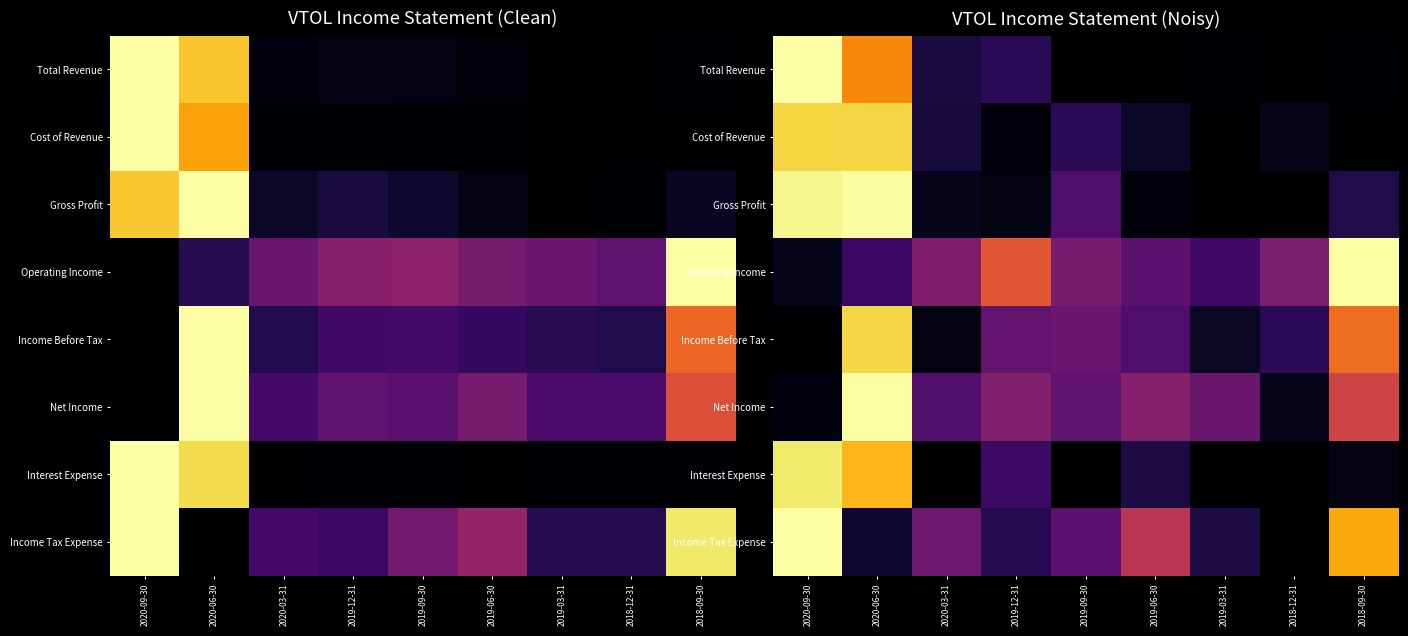

At 2020-03-31, list the series in order from smallest to largest.

Interest Expense, Income Before Tax, Gross Profit, Cost of Revenue, Total Revenue, Net Income, Income Tax Expense, Operating Income